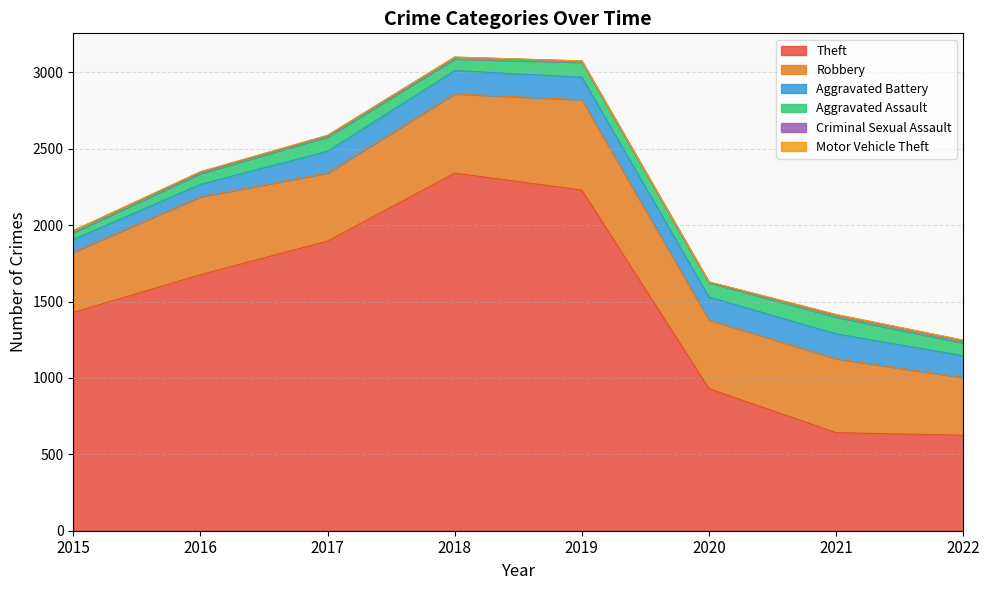

Count the number of data series in this chart.

6